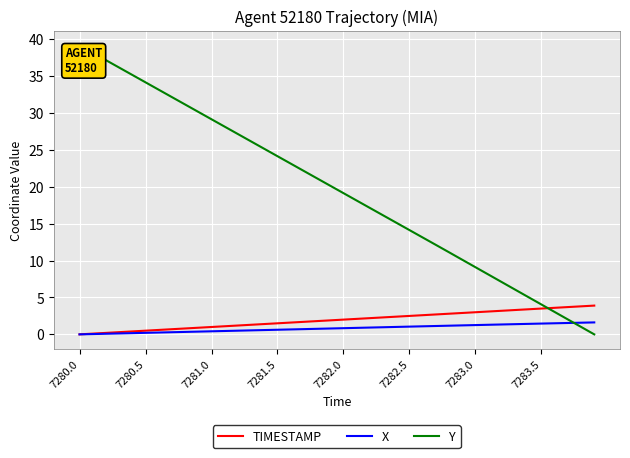

After their last crossing, which series has the higher values: Y or TIMESTAMP?

TIMESTAMP